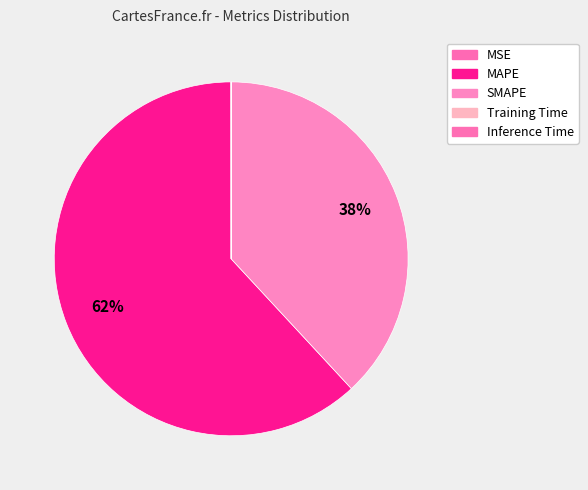

Rank the categories by value from lowest to highest.

Inference Time, Training Time, MSE, SMAPE, MAPE